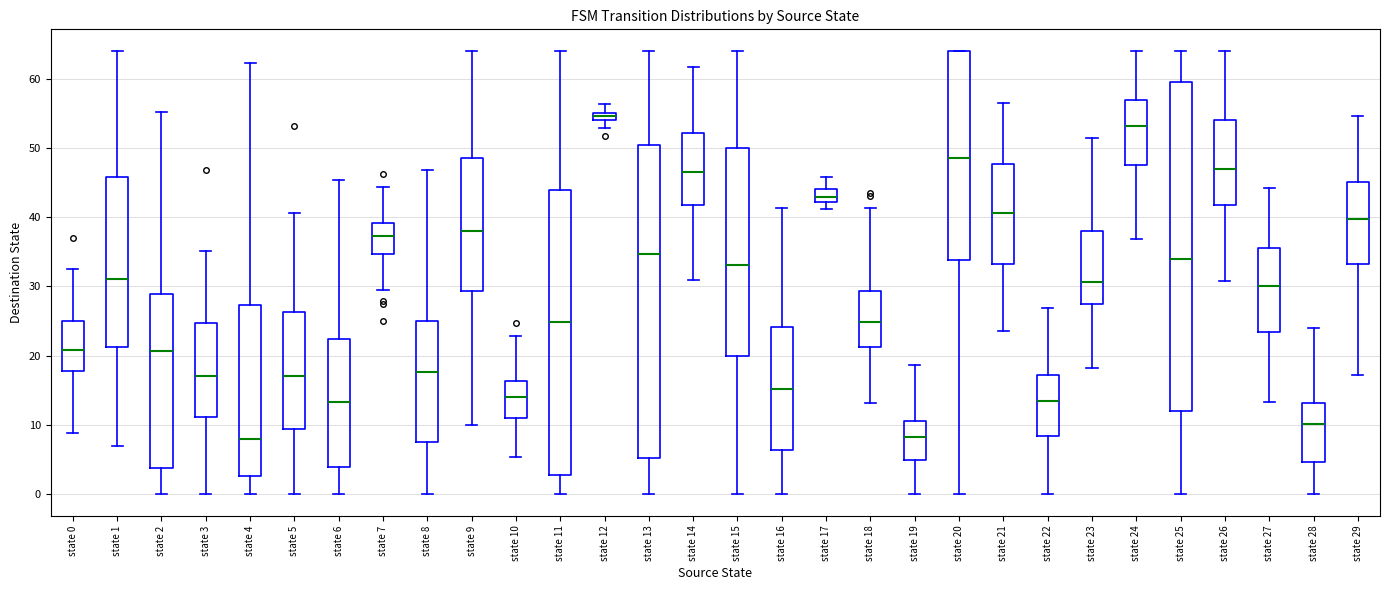

Which box has the highest median line?

state 12